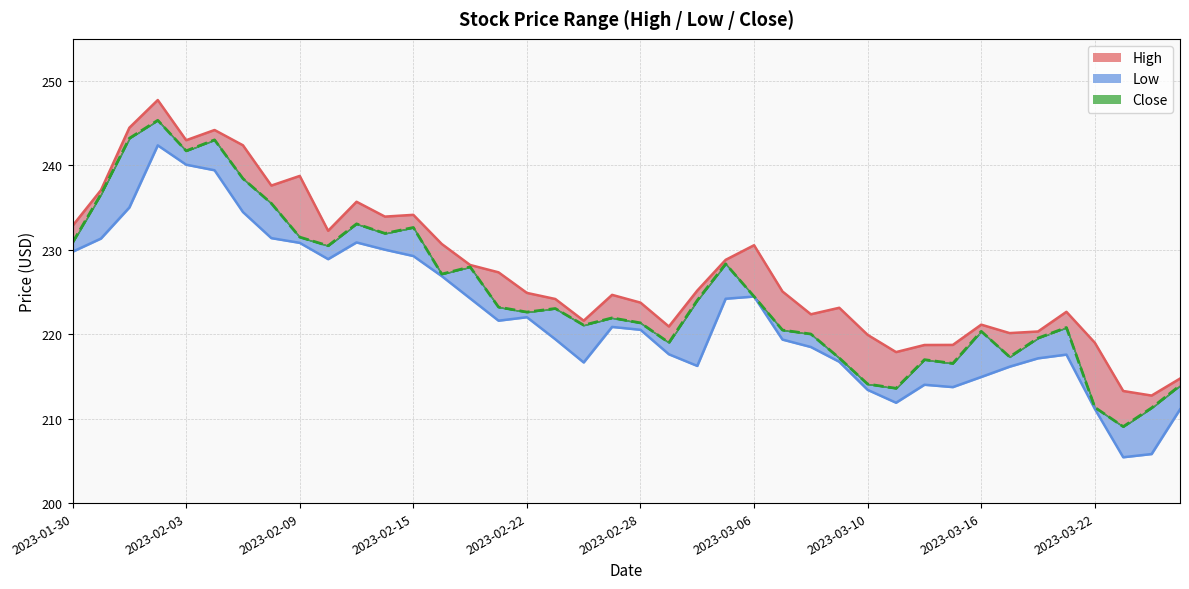

True or false: Close and High intersect in this chart.

False